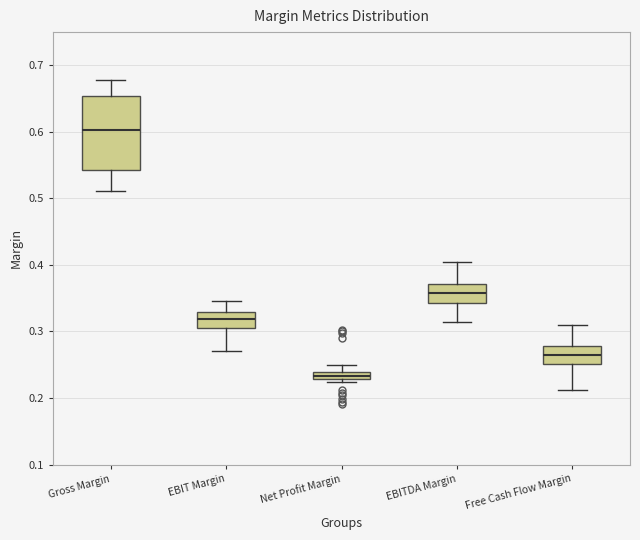

Comparing the boxes themselves (not the whiskers), which one is the tallest?

Gross Margin